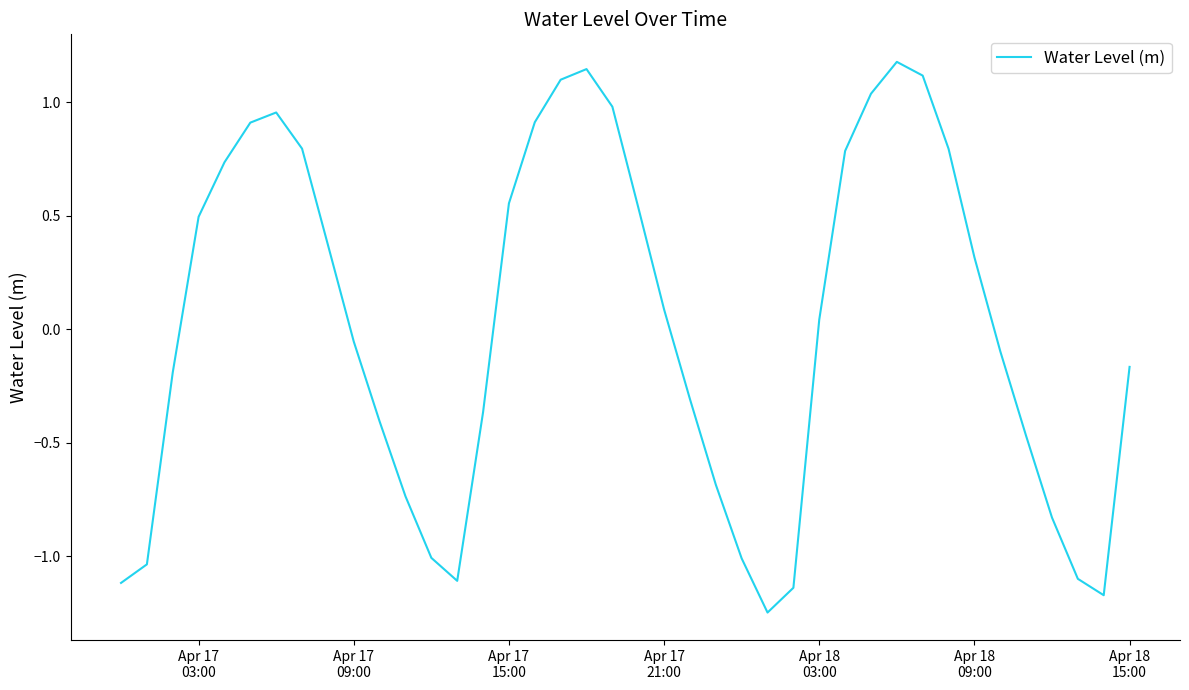

What is the difference between the maximum and minimum values?

2.4